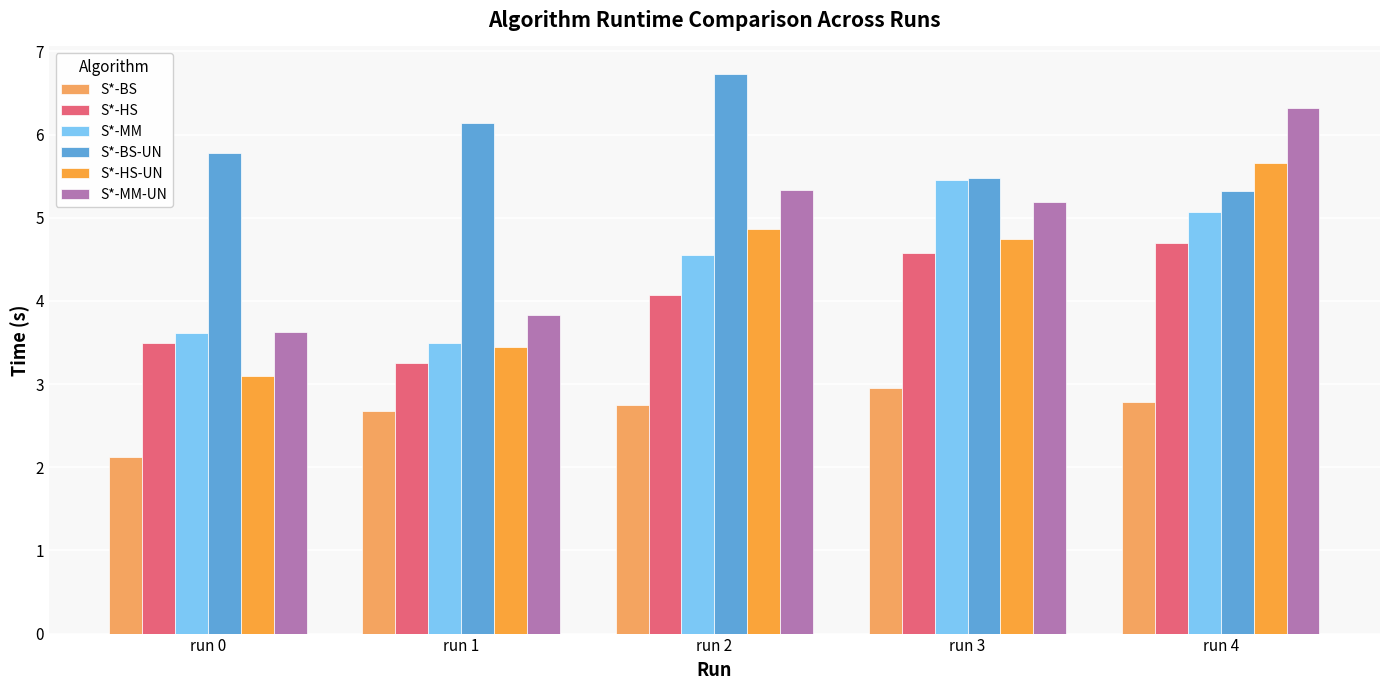

Rank the series by their maximum value, from lowest to highest.

S*-BS, S*-HS, S*-MM, S*-HS-UN, S*-MM-UN, S*-BS-UN